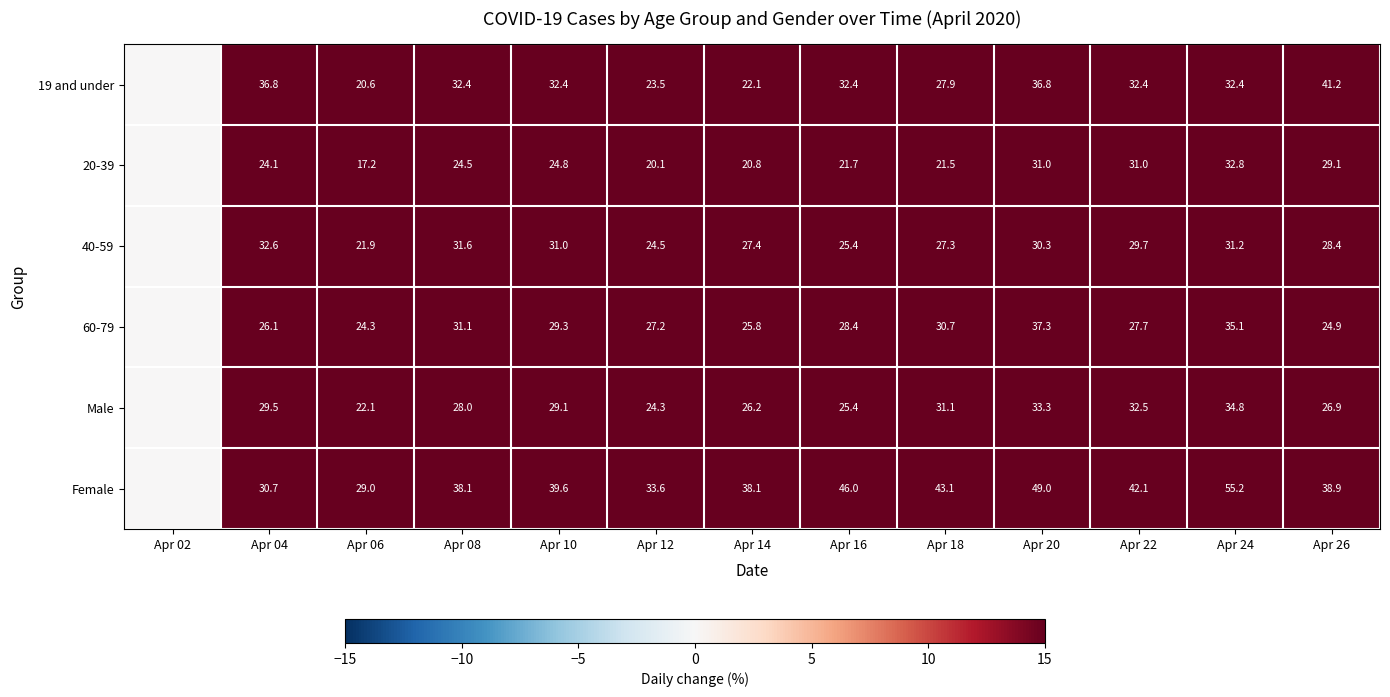

What is the difference between the 20-39 values at Apr 08 and Apr 24?

8.3